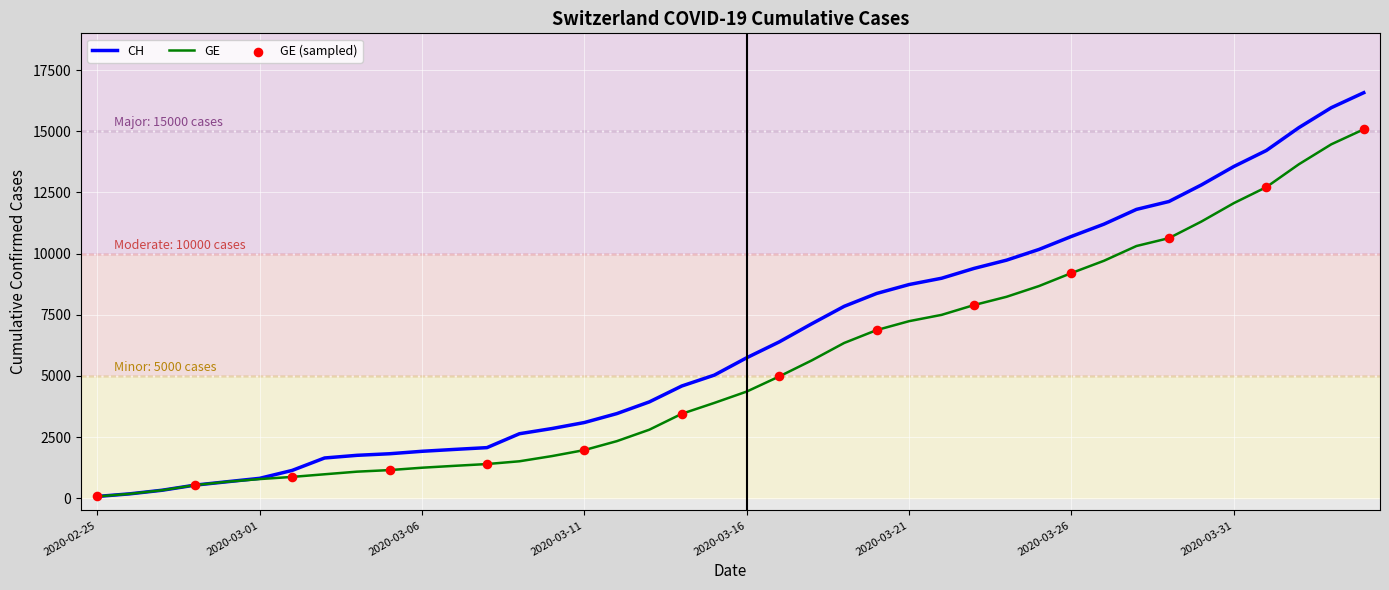

Which series has the largest range (max minus min)?

CH